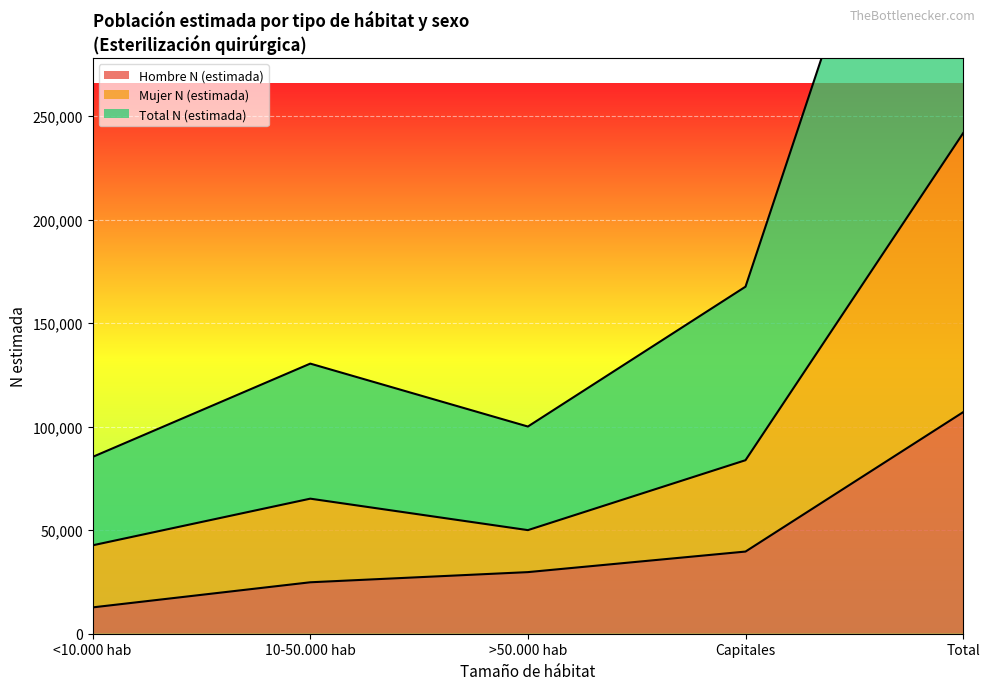

Which category has the lowest value across all series?

<10.000 hab